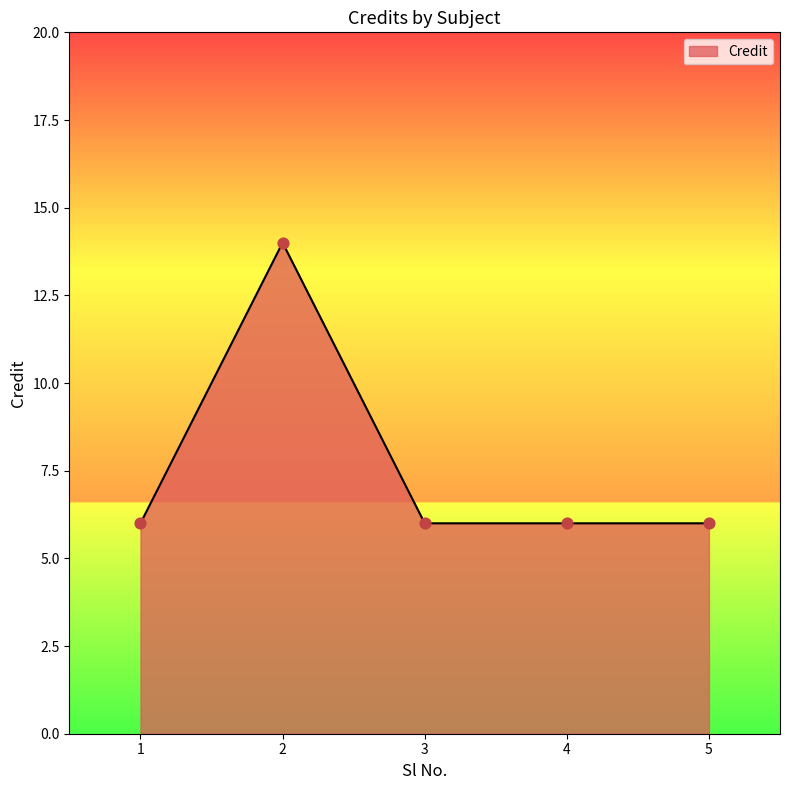

Between 5 and 2, which is larger?

2